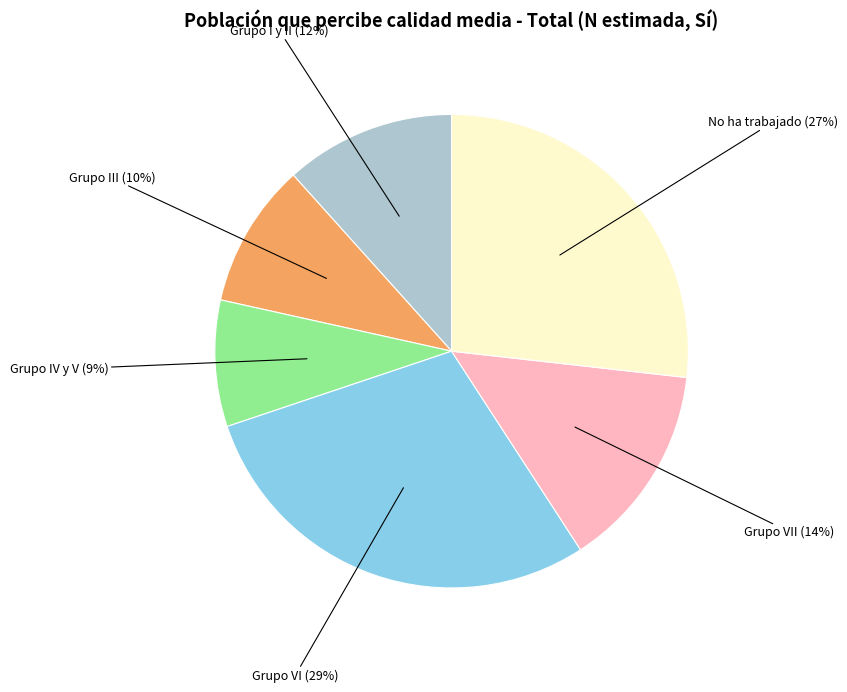

How many segments does this pie chart have?

6